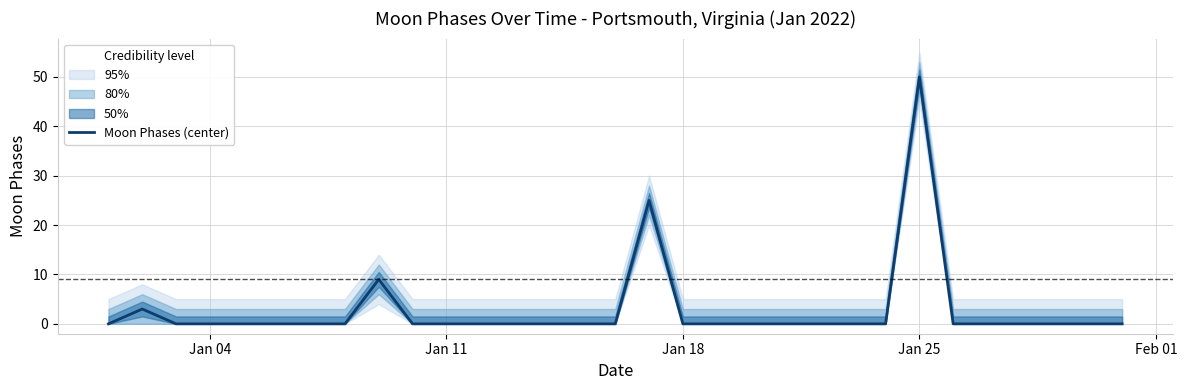

How many values exceed 0?

4